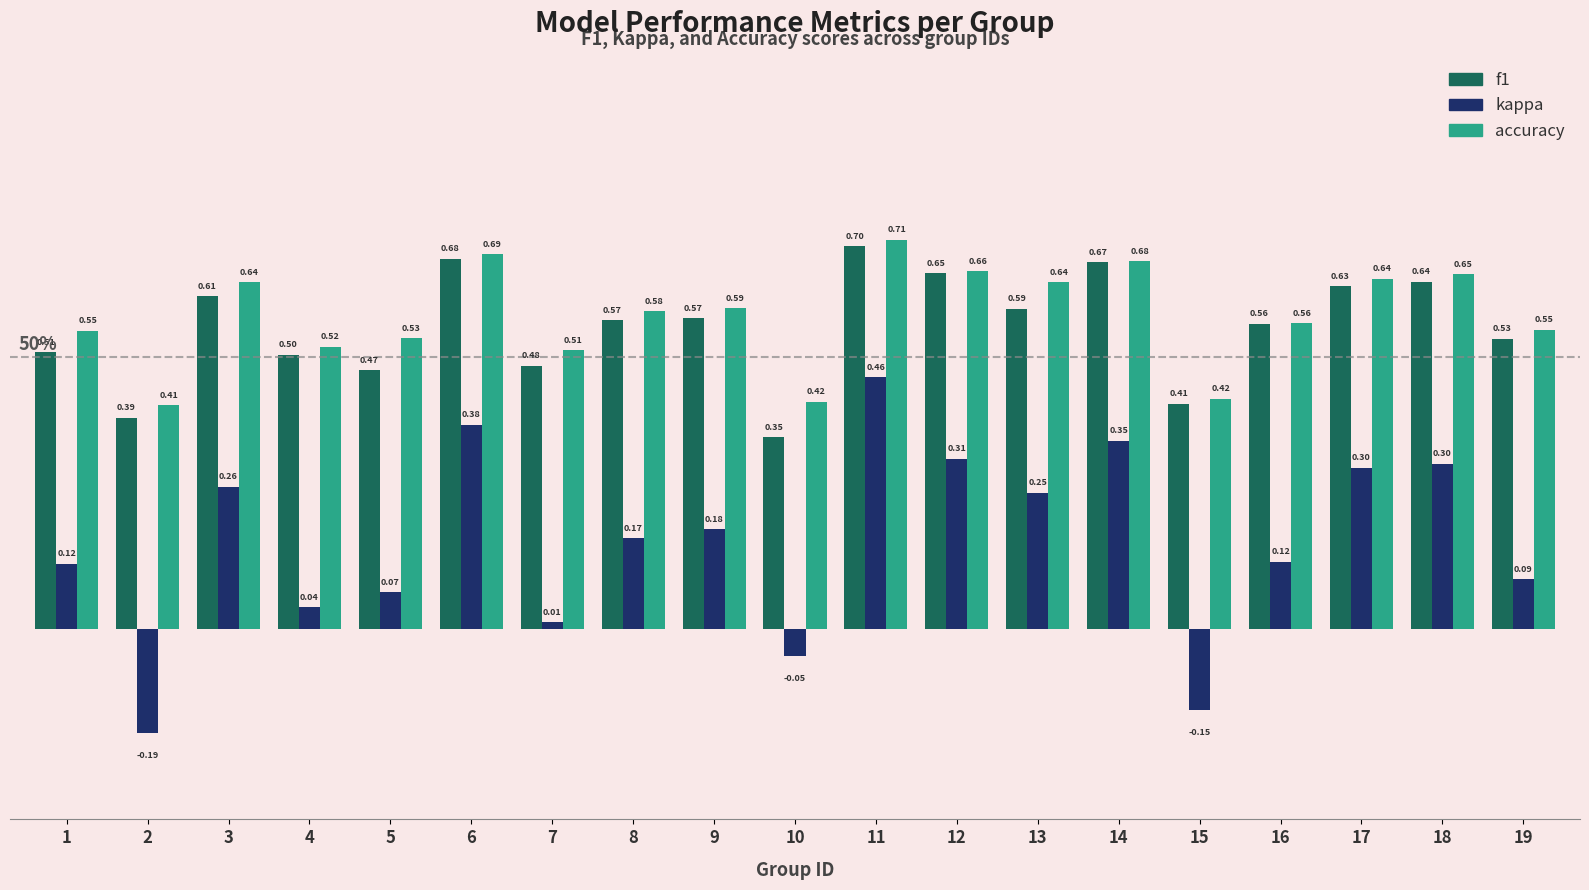

Which label corresponds to the smallest value in the chart?

2